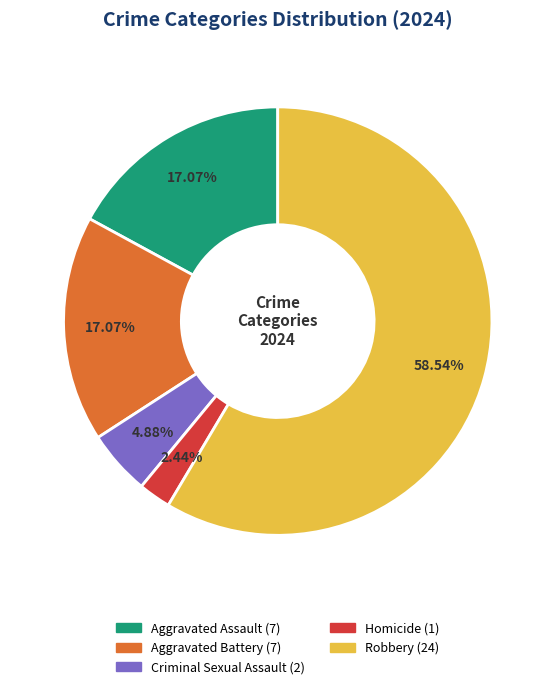

To the nearest percent, what portion does Homicide represent?

2%